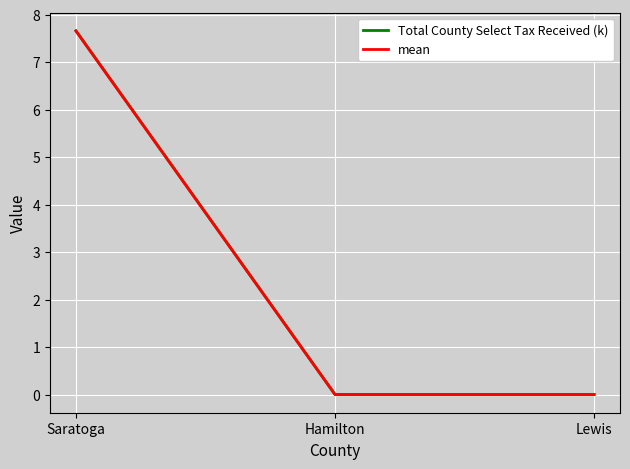

What is the difference between the Total County Select Tax Received (k) values at Saratoga and Hamilton?

7.7